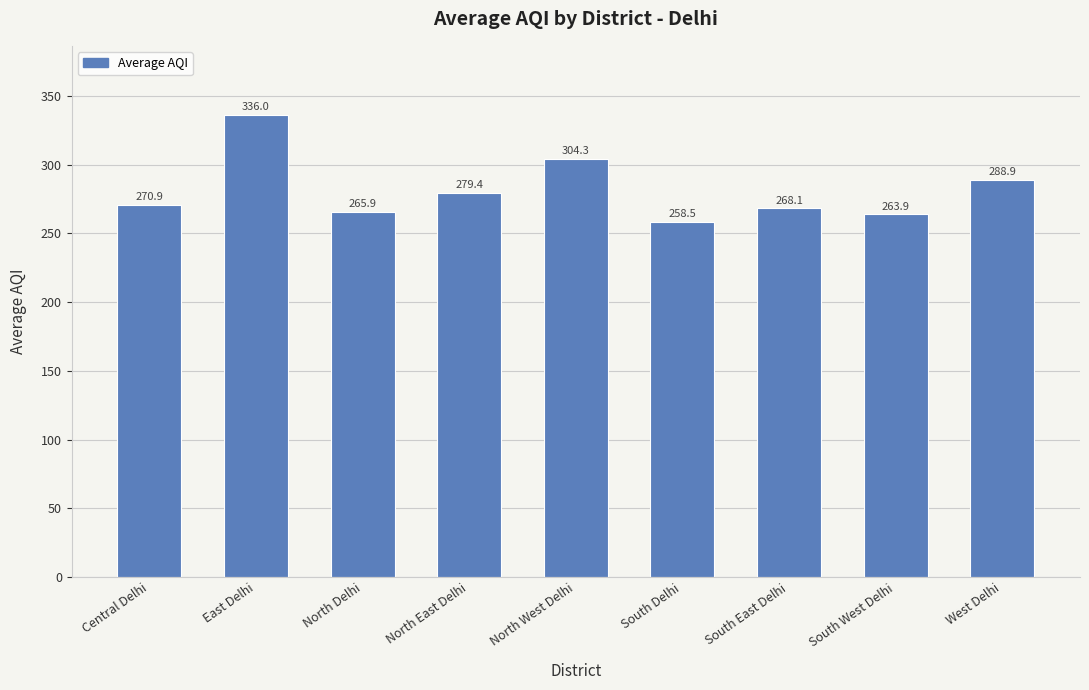

What is the minimum value shown in the chart?

258.5